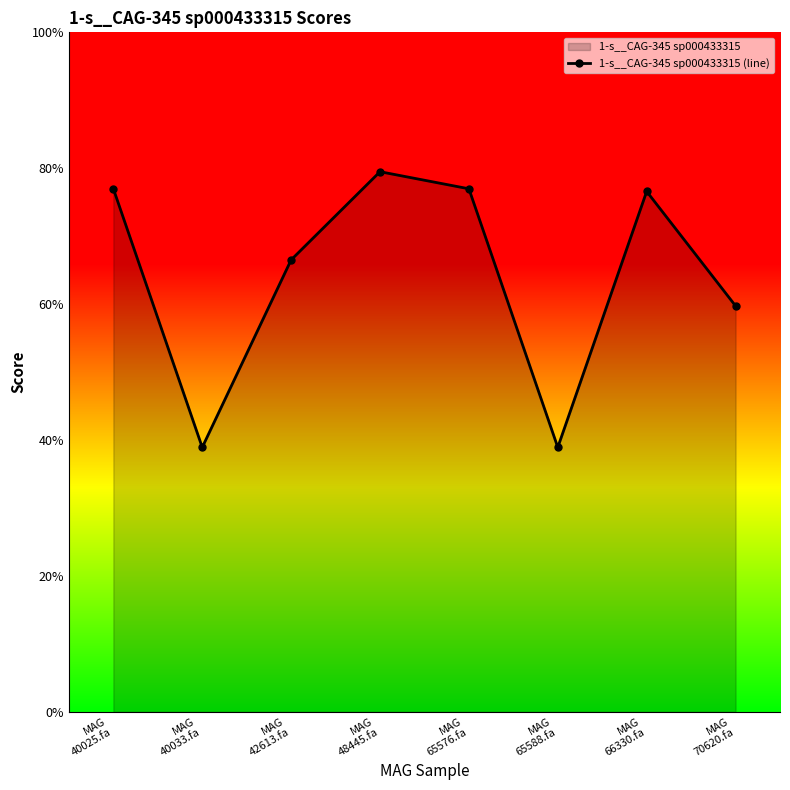

At which label is the value closest to 1?

MAG
40033.fa